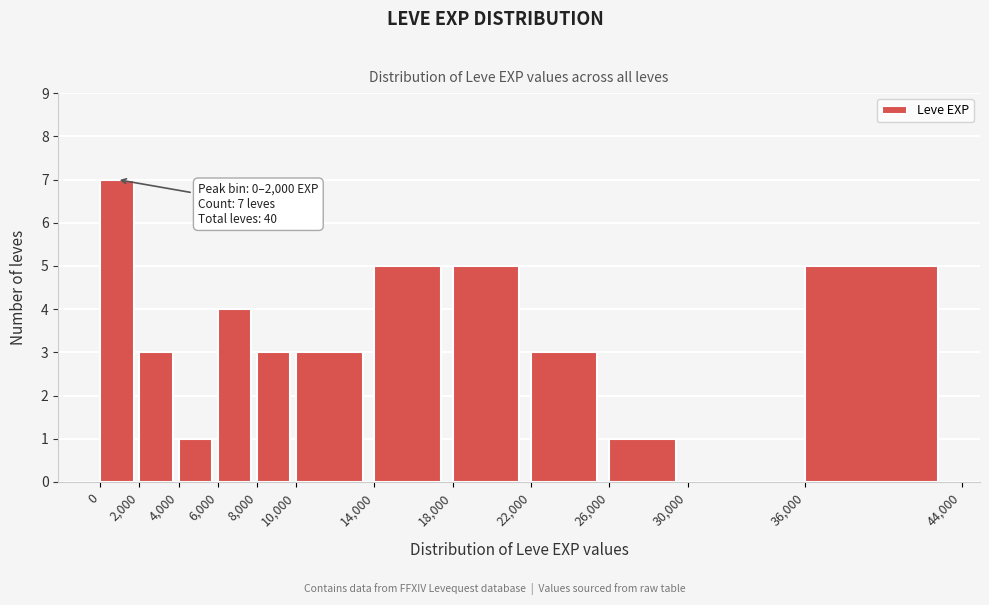

Which range on the x-axis has the tallest bar?

0 to 2,000